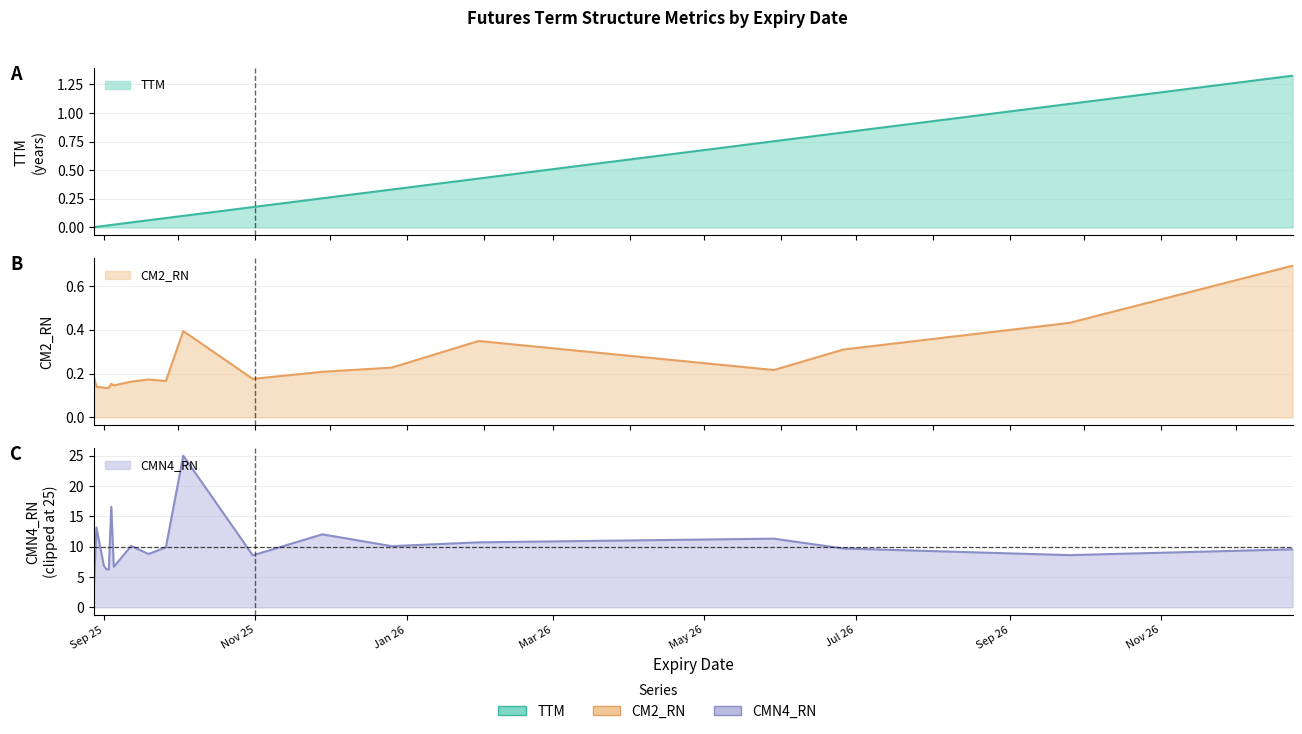

What is the label of the 2nd point from the right?

2026-09-25